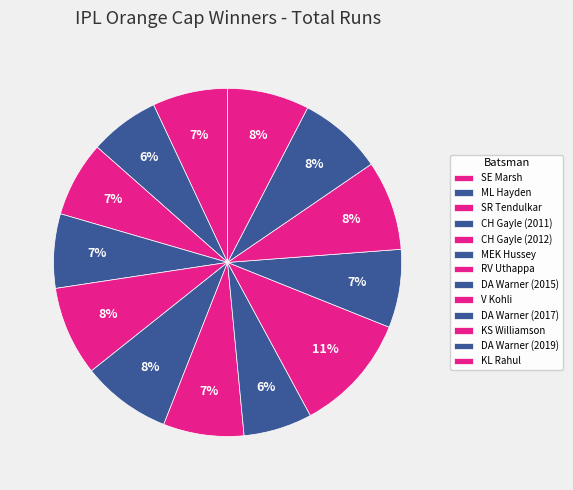

How much of the chart is everything except KS Williamson?

91.7%